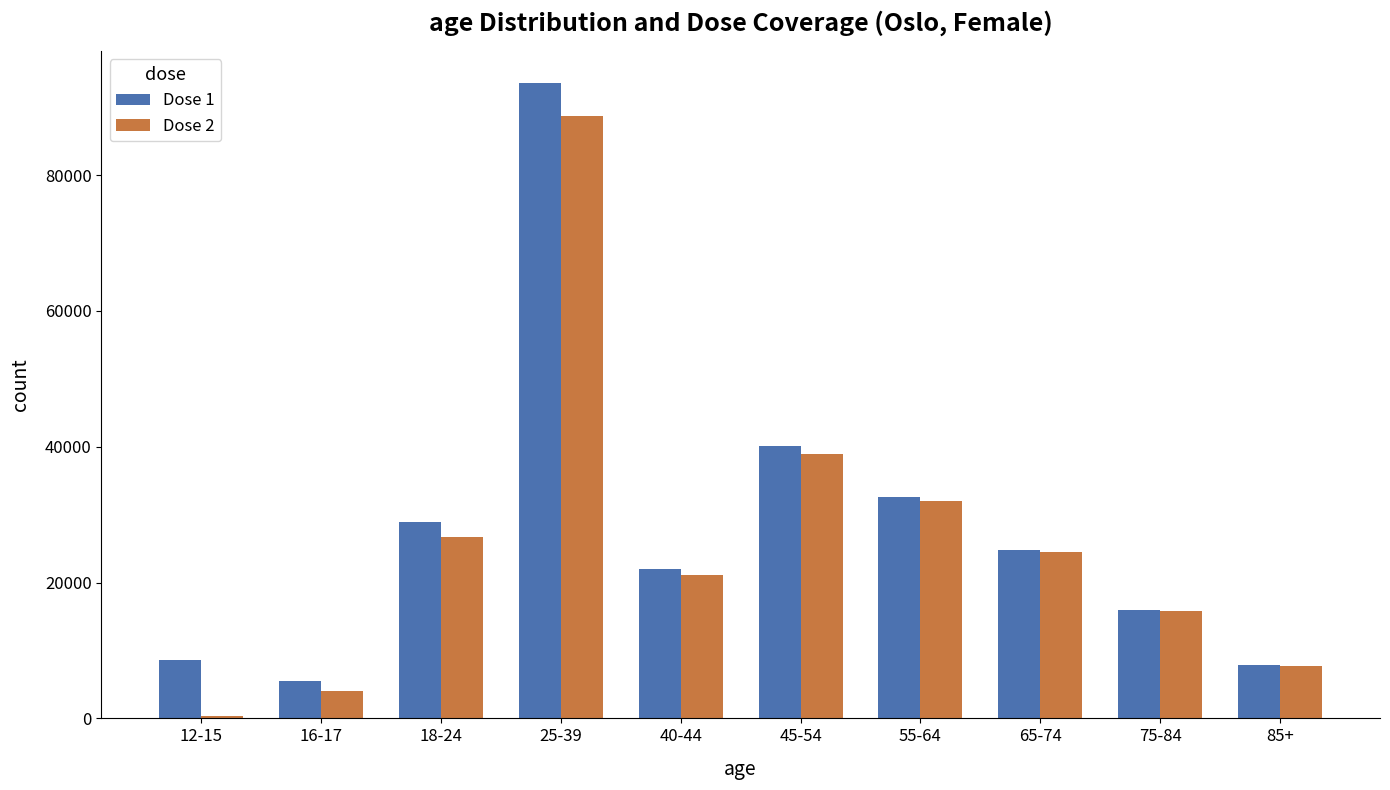

What is the total value across all series at 18-24?

55644